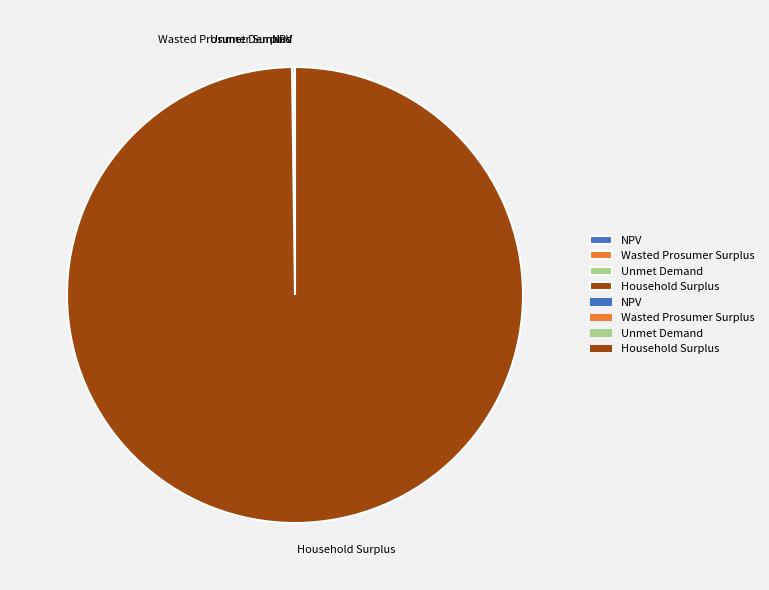

Which category accounts for the majority?

Household Surplus